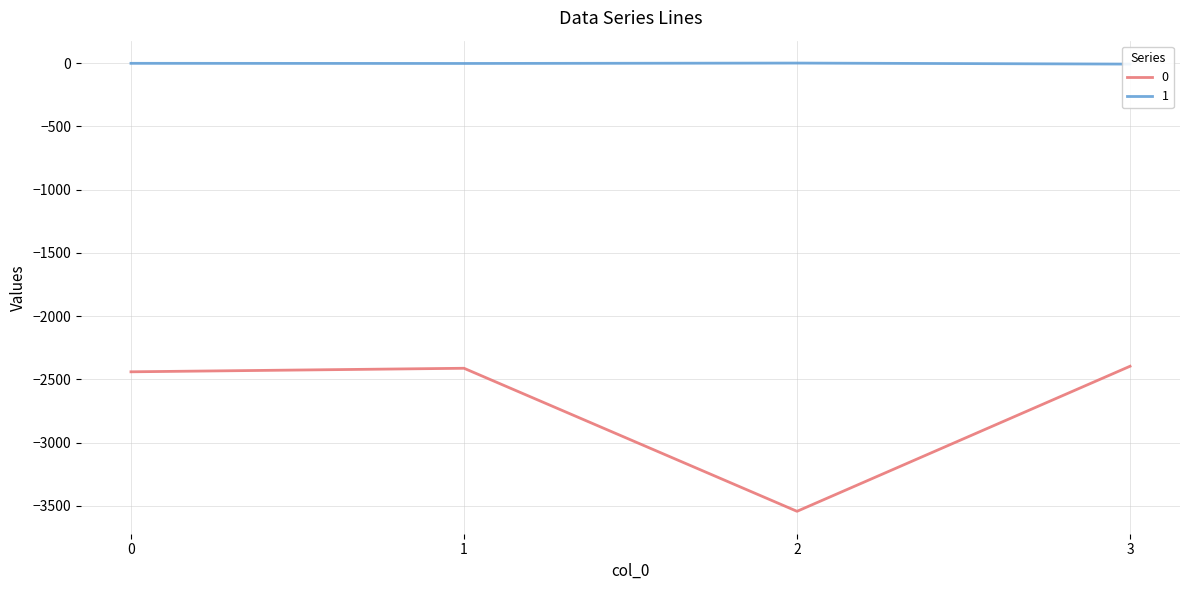

True or false: 1 has more than 2 points higher than both neighbors.

False